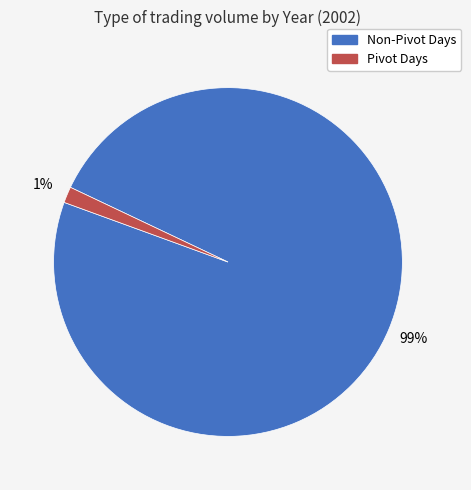

Does any single category account for the majority?

Yes